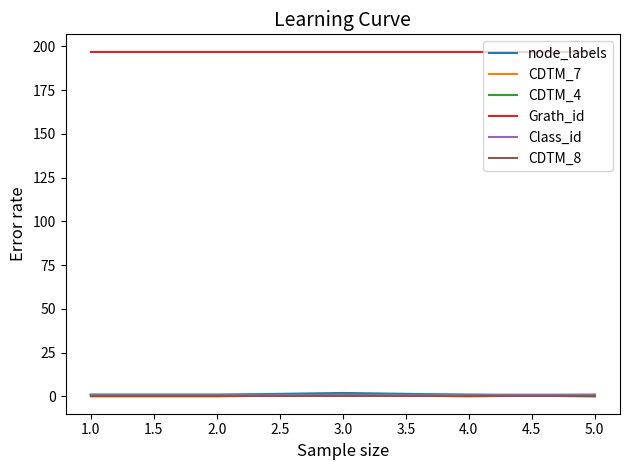

What is the difference between the second highest and second lowest values in the CDTM_7 series?

1